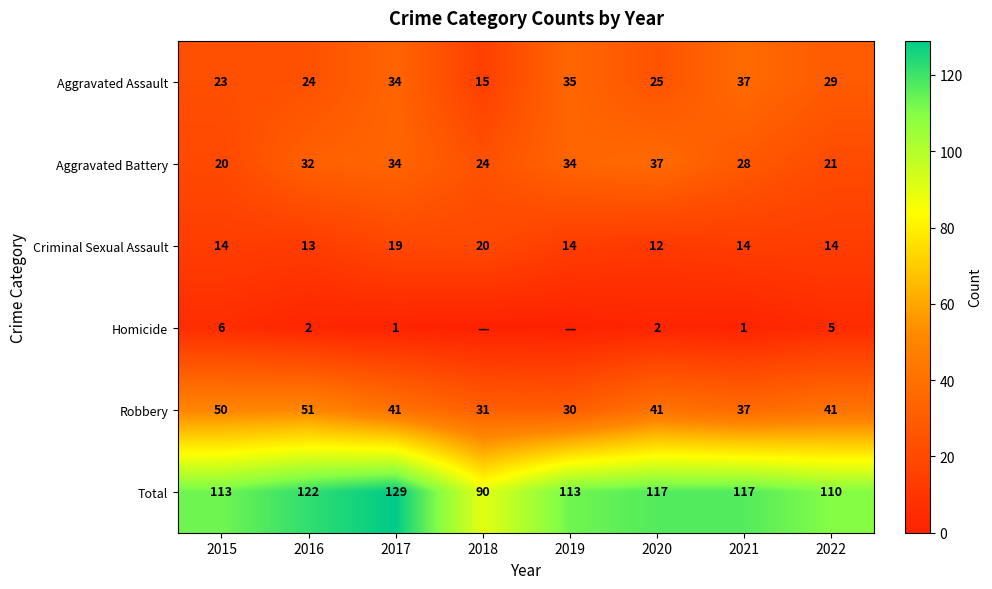

What is the average value of the Robbery series?

40